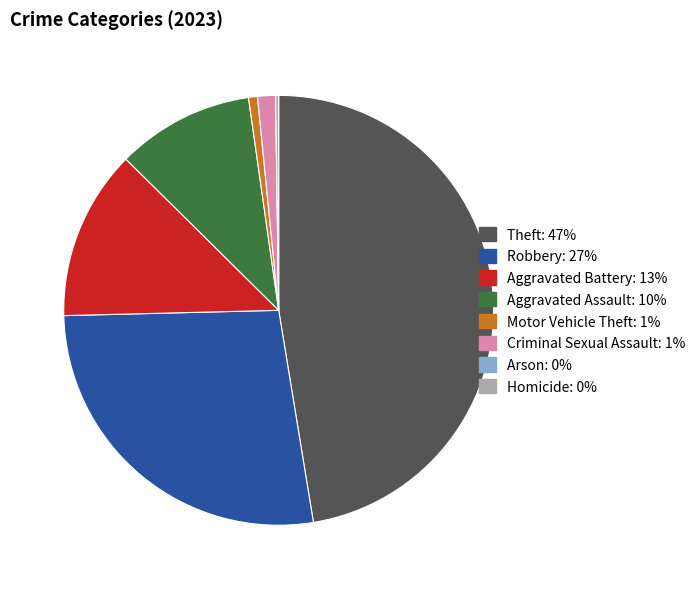

The Criminal Sexual Assault slice represents 1% of the pie. True or false?

True